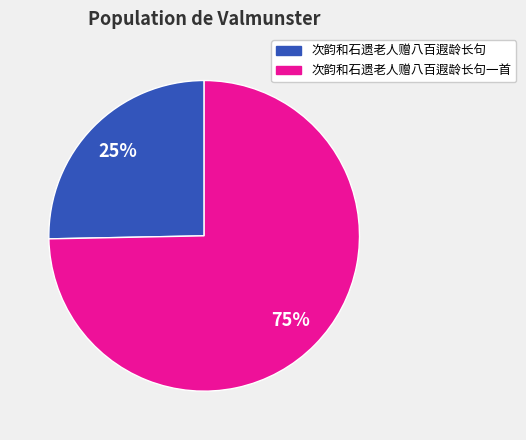

Rank the categories by value from lowest to highest.

次韵和石遗老人赠八百遐龄长句, 次韵和石遗老人赠八百遐龄长句一首